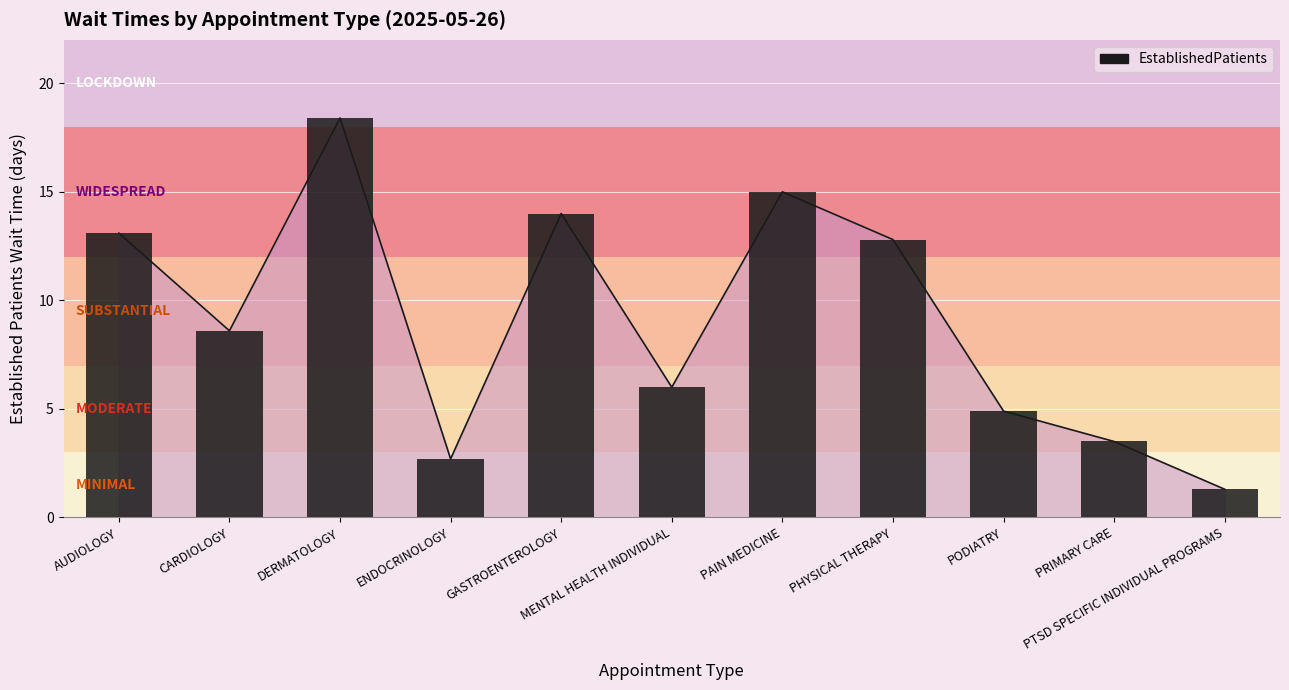

Between DERMATOLOGY and ENDOCRINOLOGY, which is larger?

DERMATOLOGY